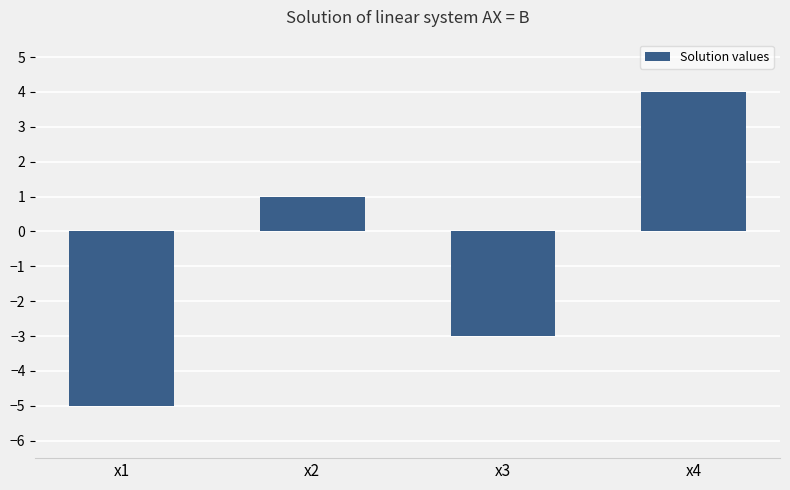

What is the value of the 3rd bar from the left?

-3.0